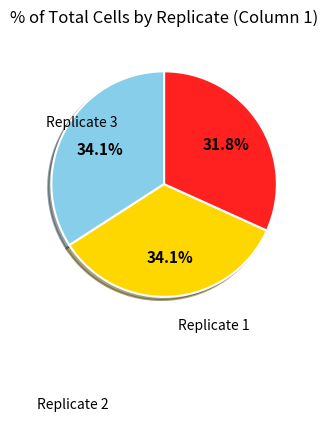

Does any single category account for the majority?

No